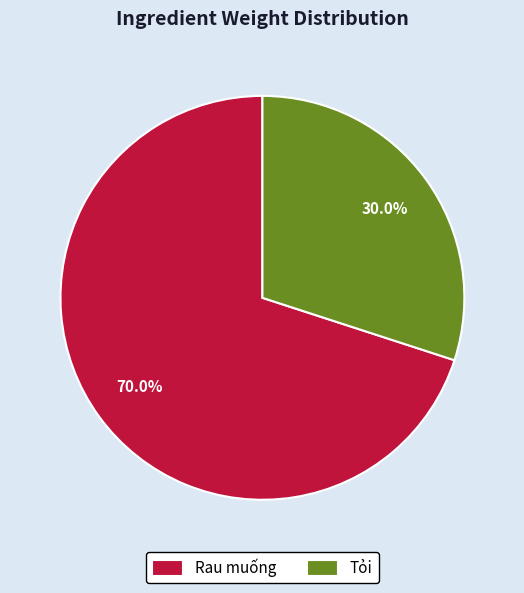

Is there a majority slice in this chart?

Yes